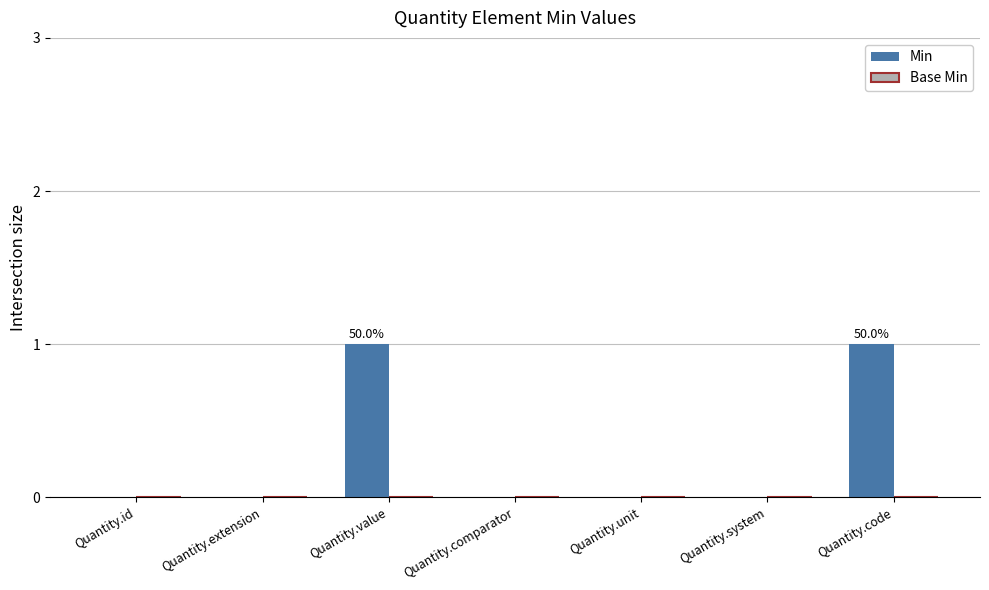

Is it true that the value at Quantity.unit is -1?

False